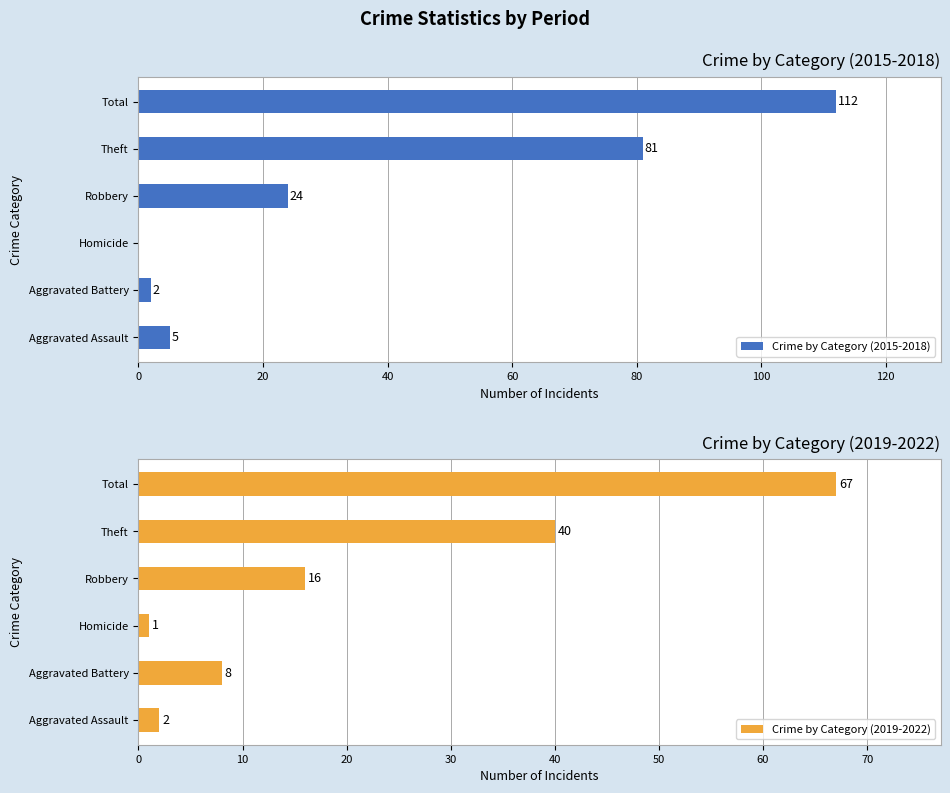

At which label is Crime by Category (2015-2018) closest to 56?

Theft